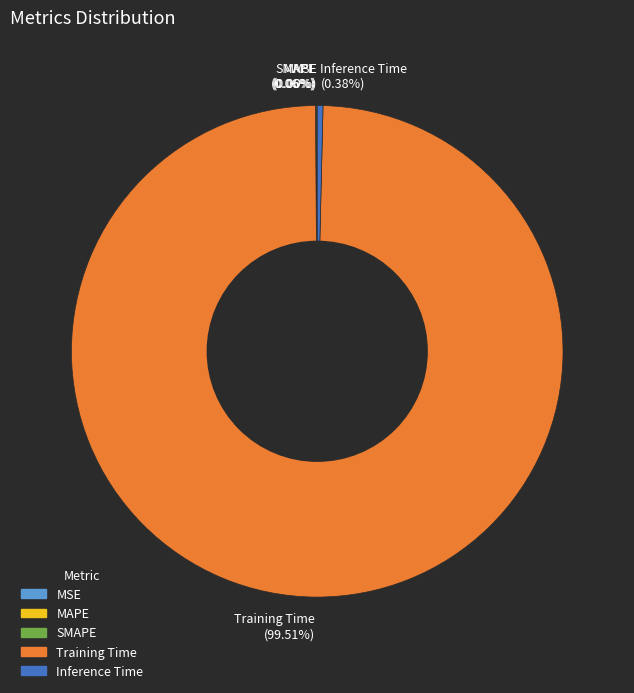

What is the majority slice?

Training Time